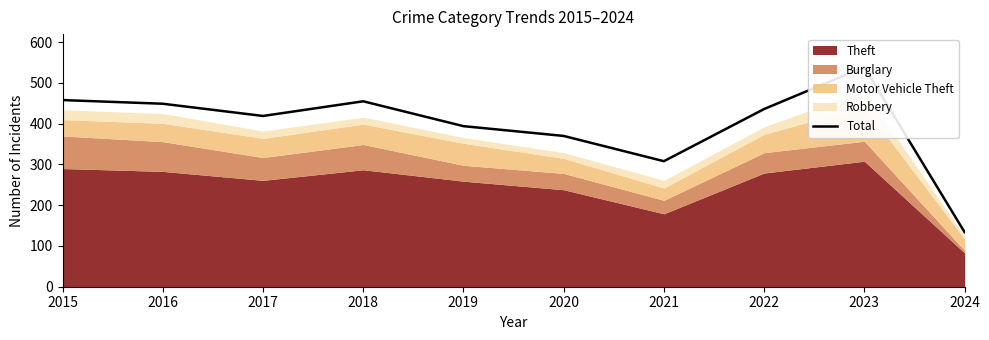

What is the minimum value shown in the chart?

134